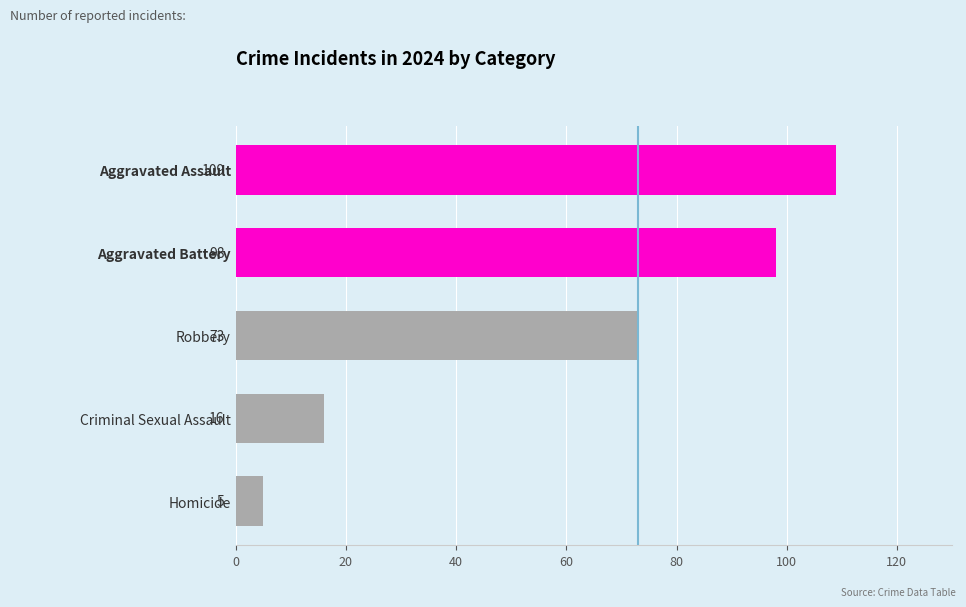

What is the maximum value shown in the chart?

109